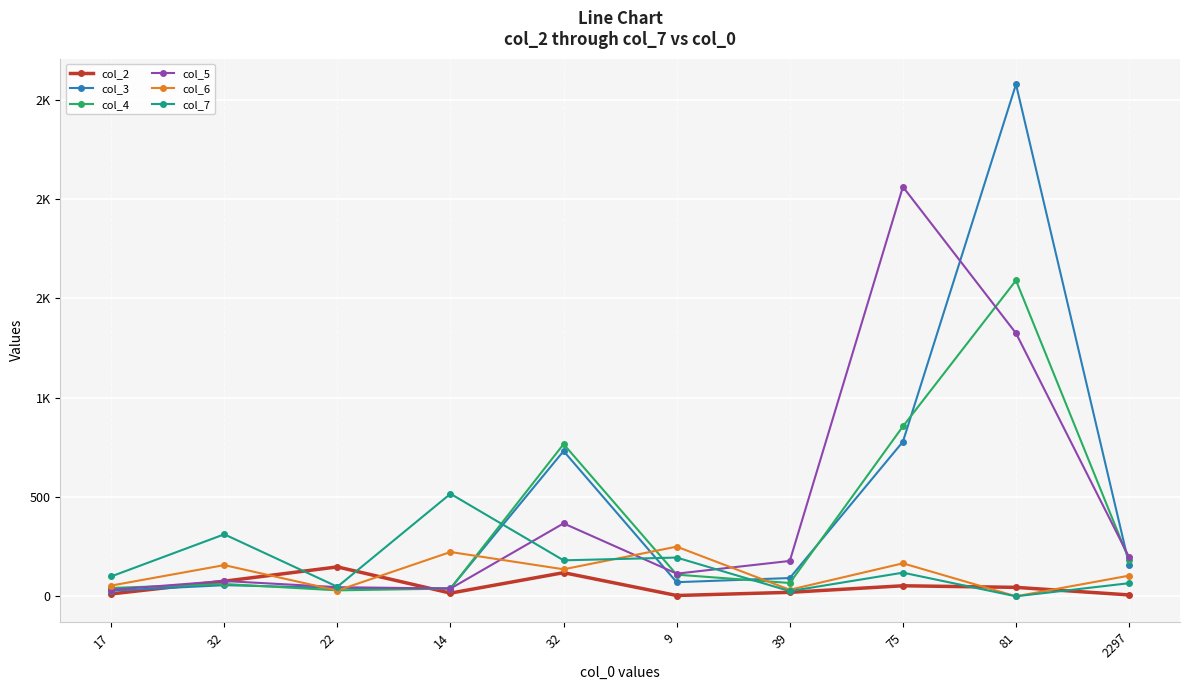

Where is the first local minimum for col_5?

14